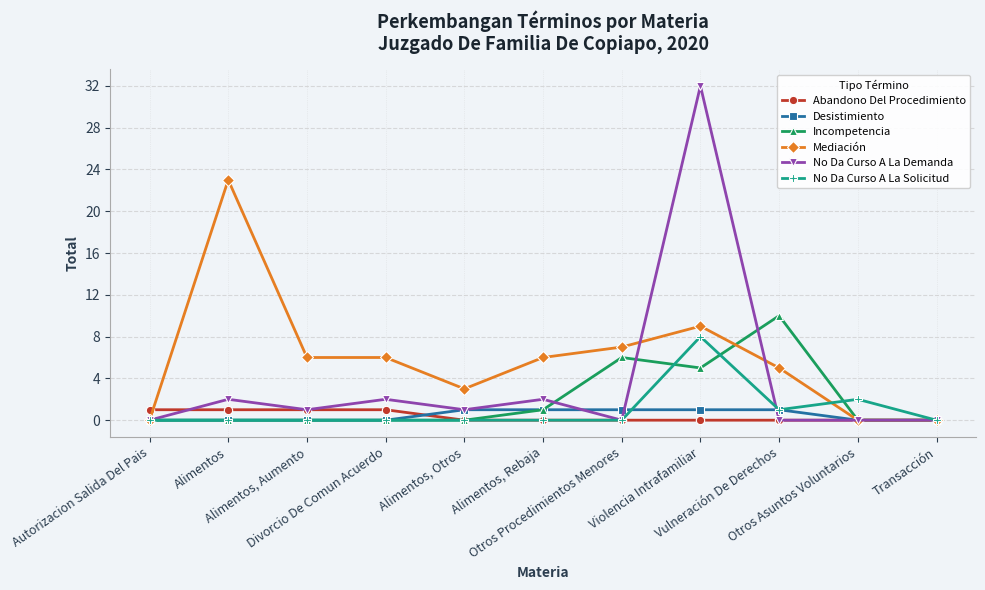

How many lines are shown in the chart?

6